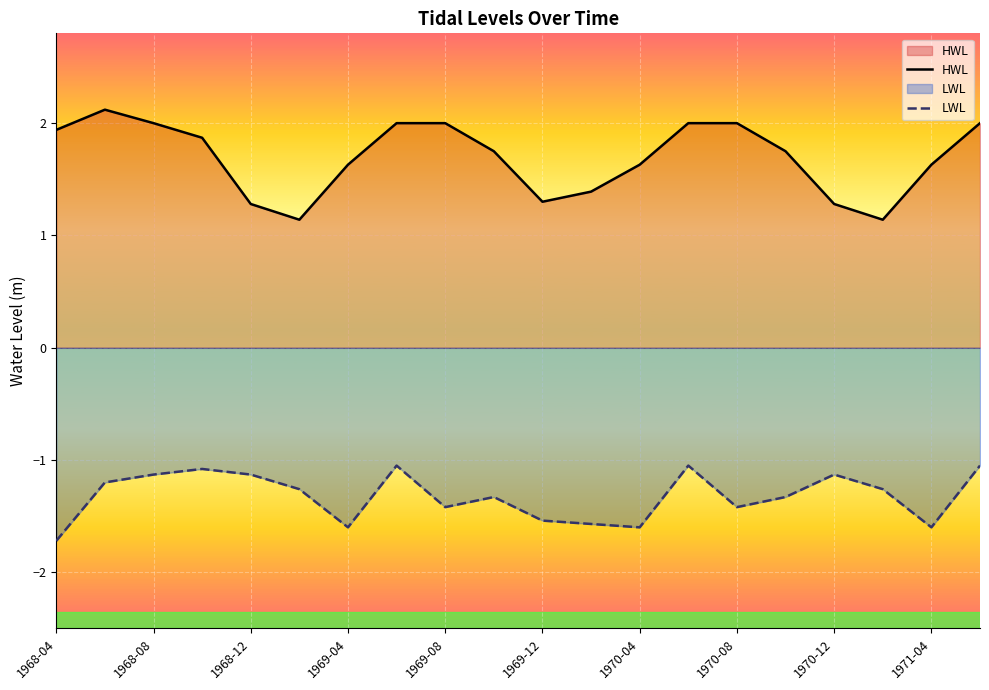

What are all the series names shown in the legend?

HWL, LWL